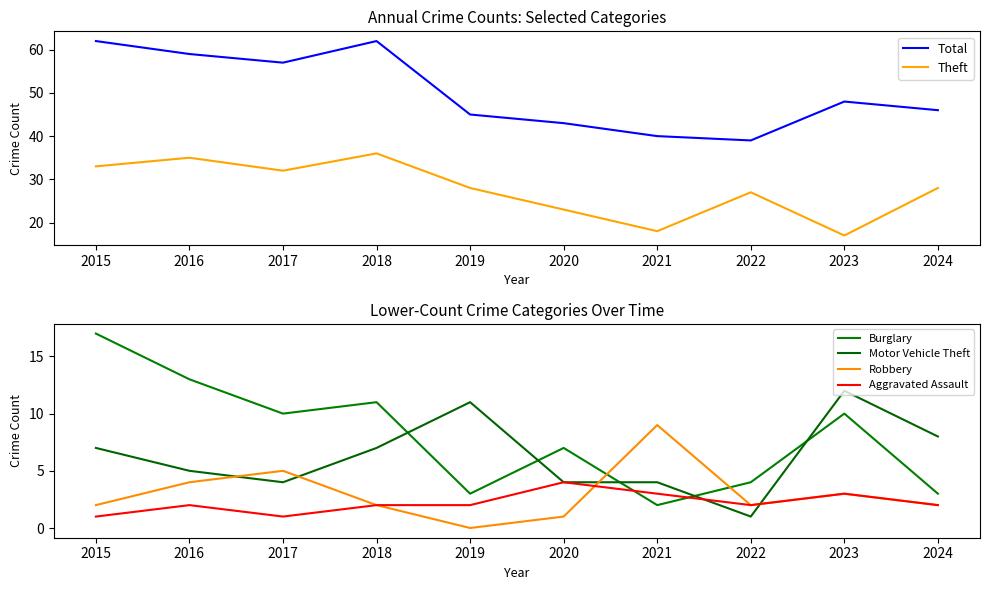

True or false: Theft has more than 0 interior local peaks.

True